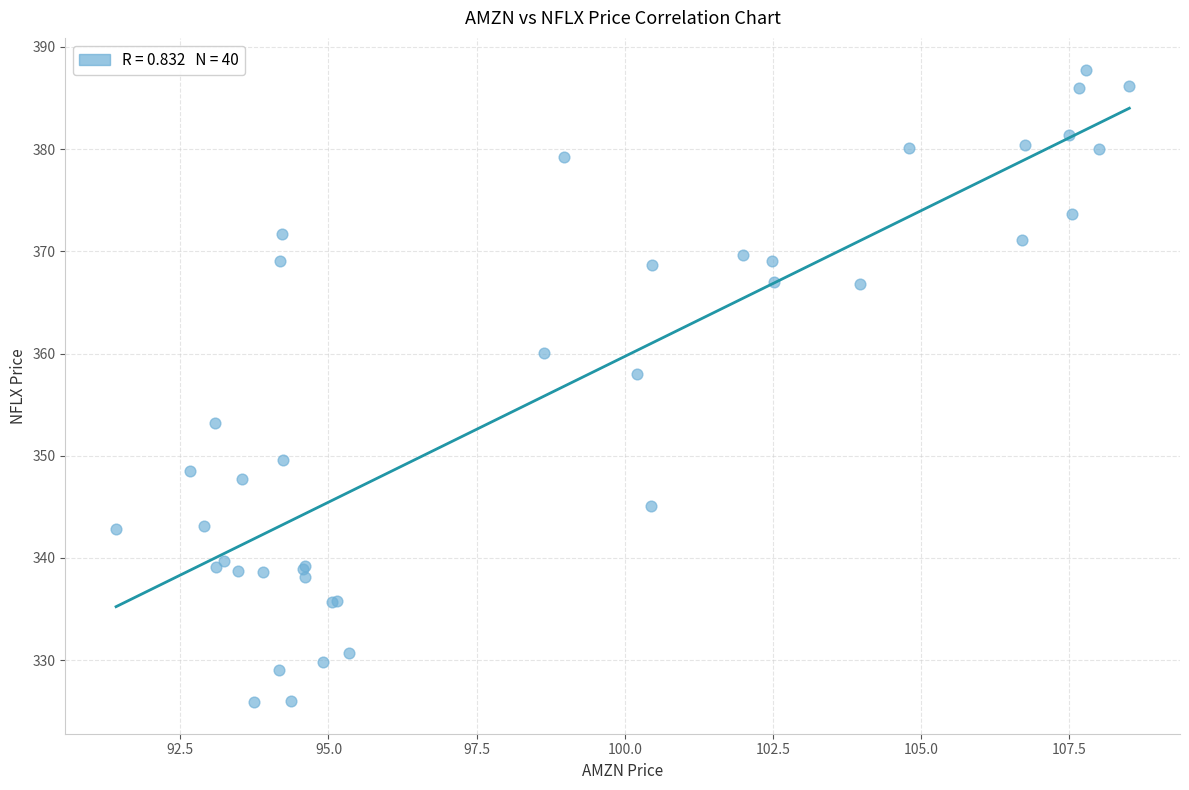

What Y value in the scatter plot is closest to 356?

358.0